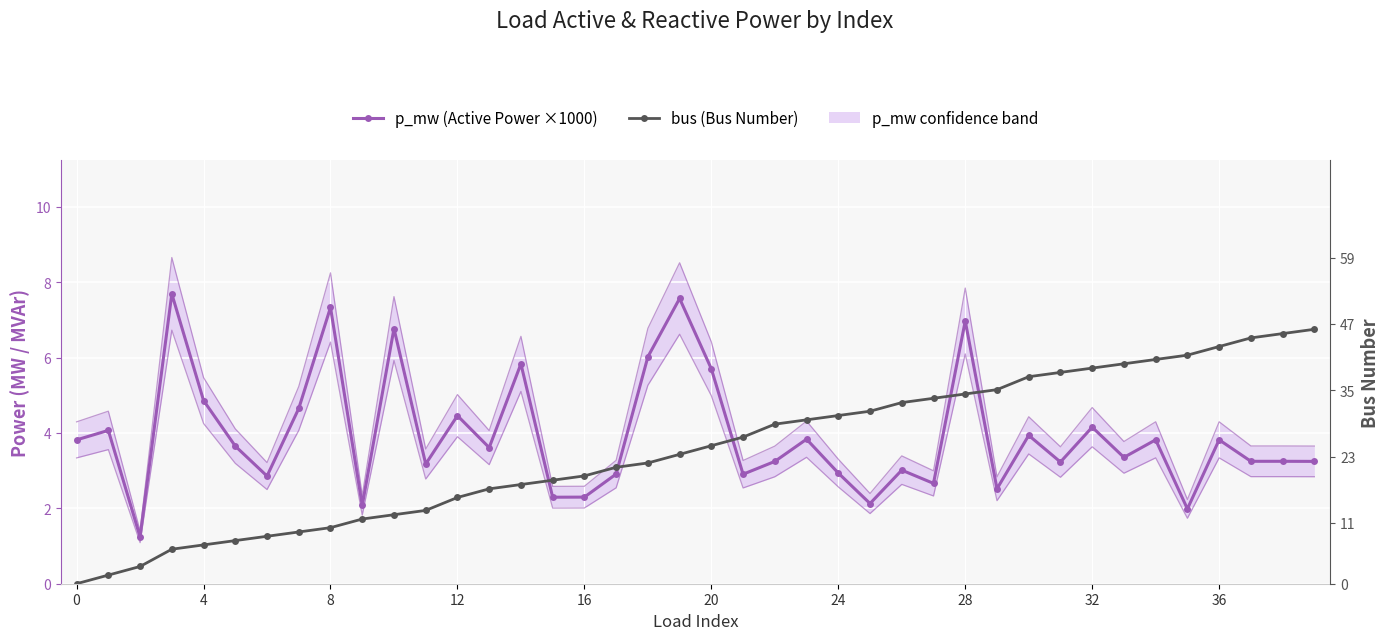

Is this an area chart (filled region under the line)?

No